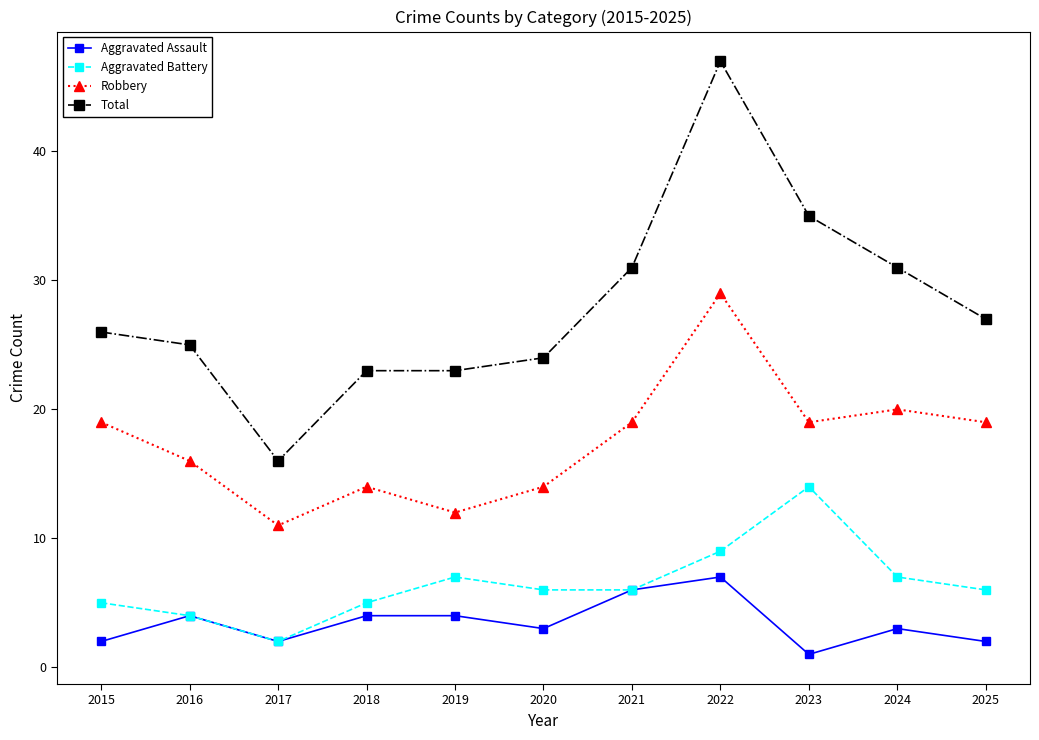

What is the maximum value shown in the chart?

47